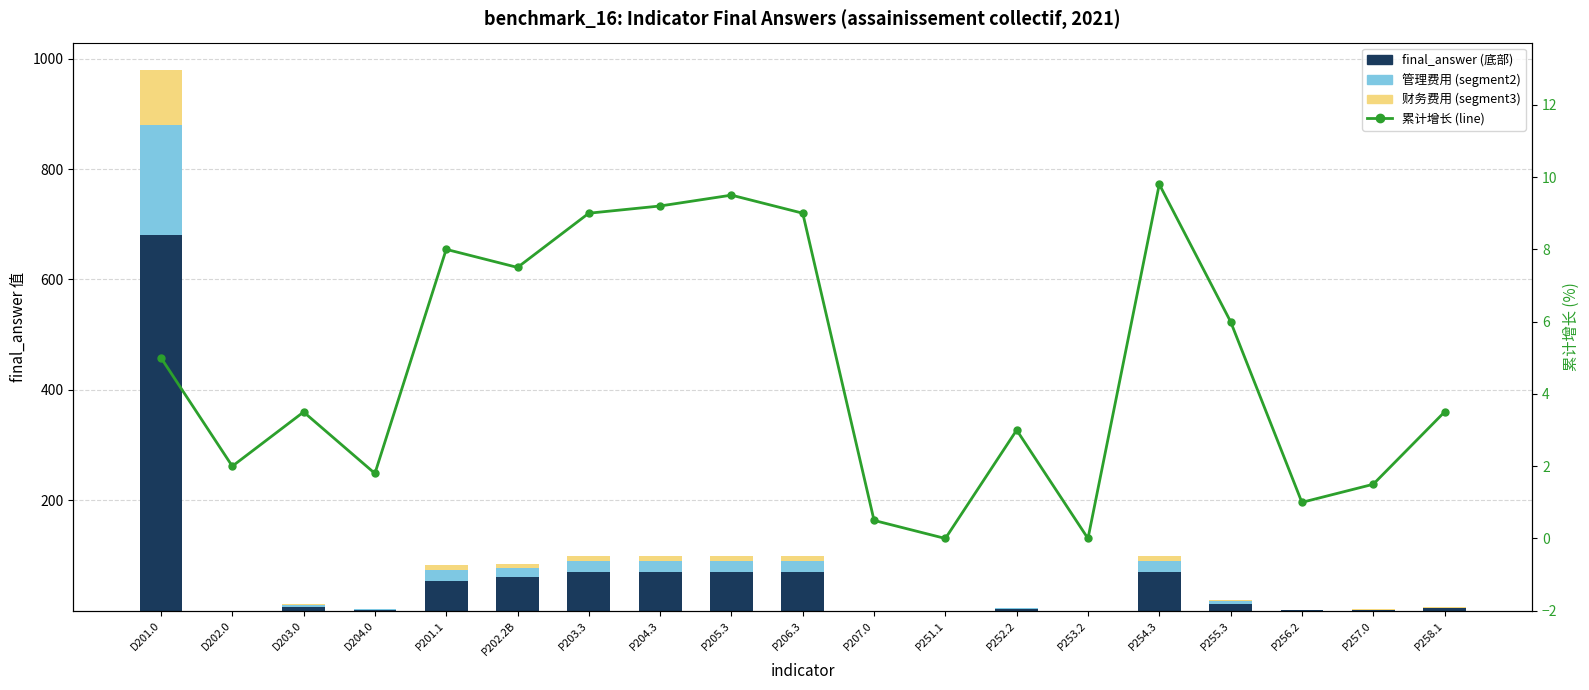

What is the average value of the final_answer (底部) series?

62.0